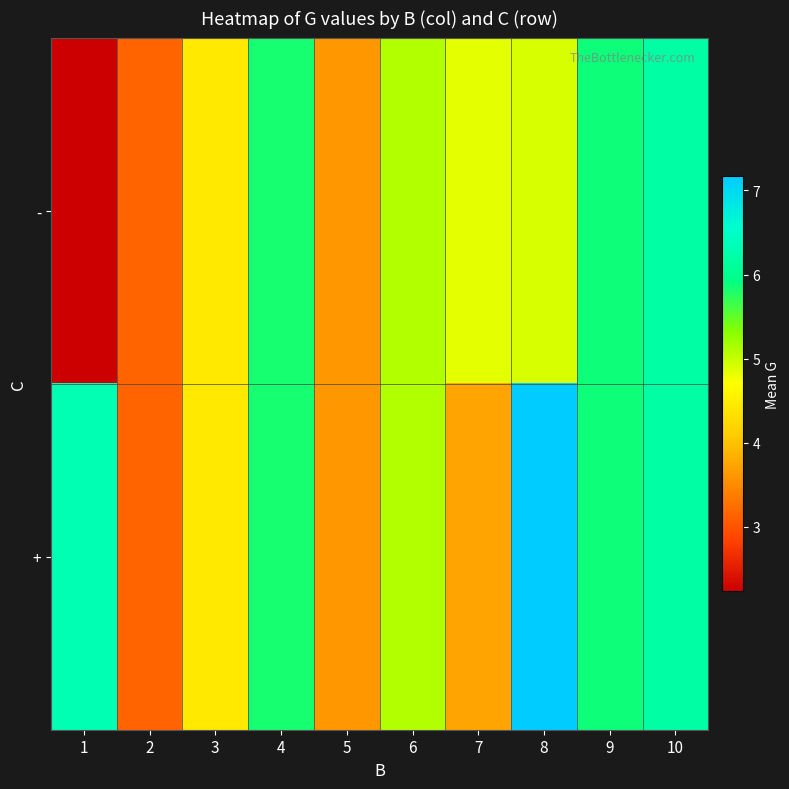

At which category is the sum across all series the highest?

10